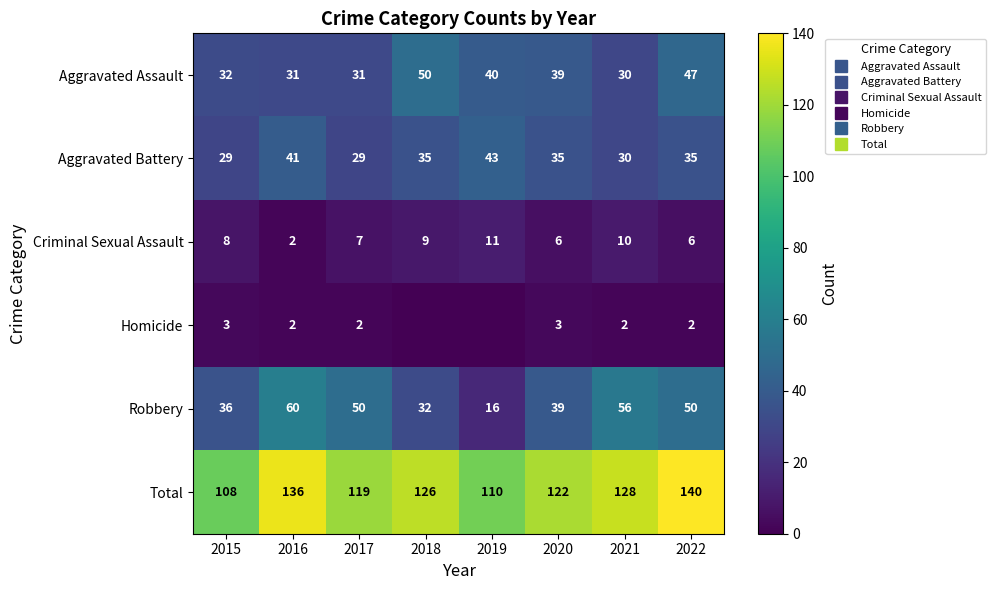

How many data points in Aggravated Assault are less than 39?

4